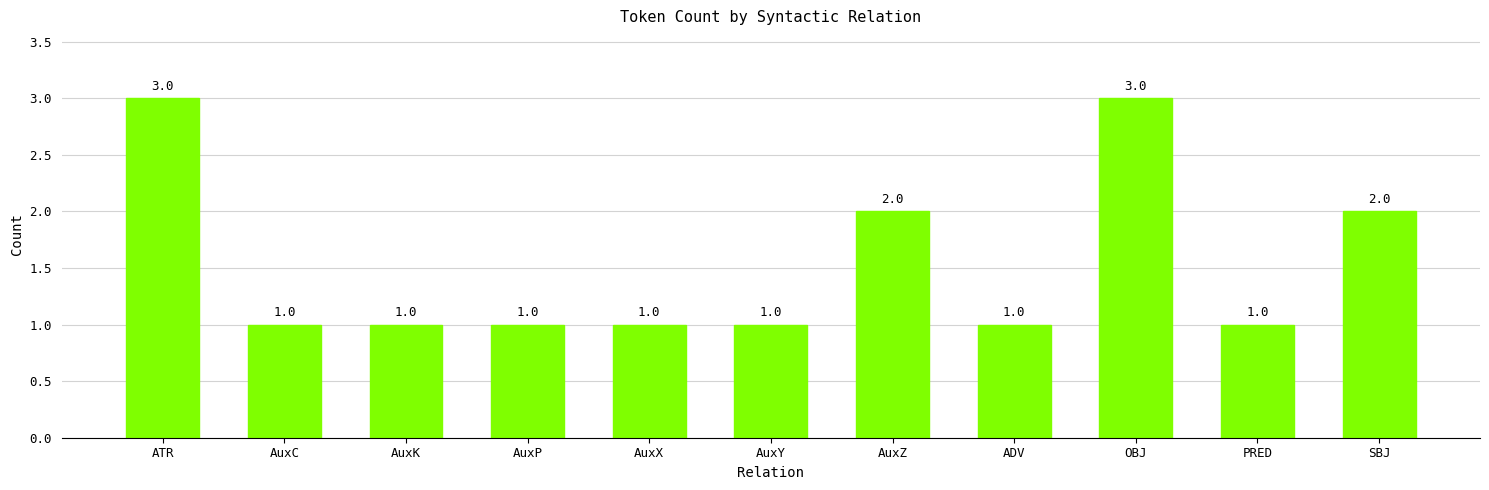

What is the label of the 5th bar from the right?

AuxZ